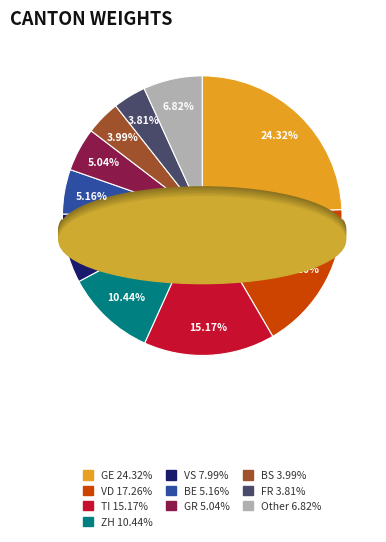

The FR slice represents 1% of the pie. True or false?

False